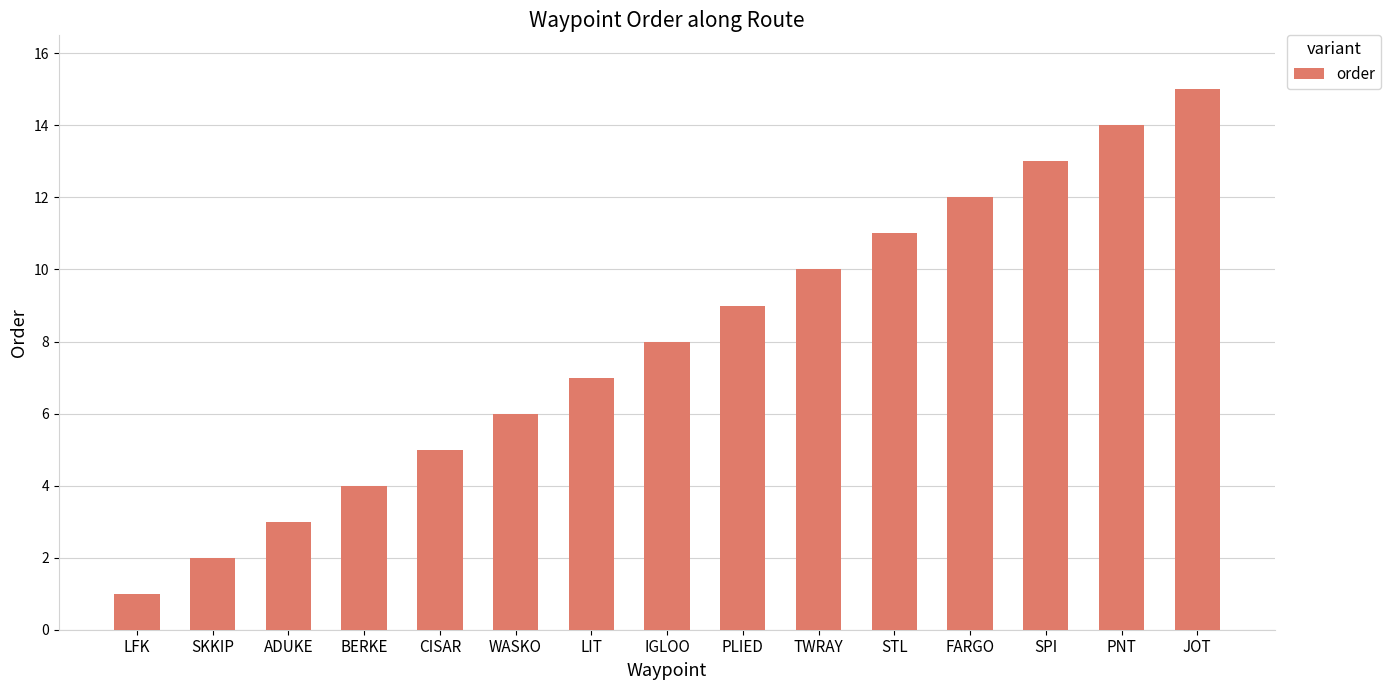

Reading left to right, list all the values displayed in this chart.

LFK=1	SKKIP=2	ADUKE=3	BERKE=4	CISAR=5	WASKO=6	LIT=7	IGLOO=8	PLIED=9	TWRAY=10	STL=11	FARGO=12	SPI=13	PNT=14	JOT=15